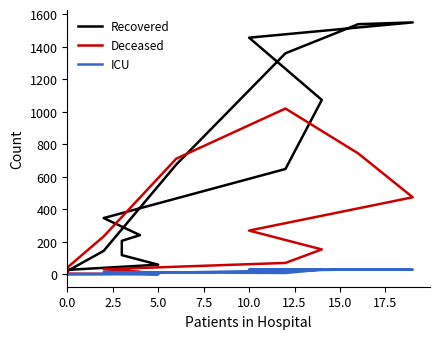

Is the value of ICU at 5.0 greater than the value of Deceased at 12.5?

No